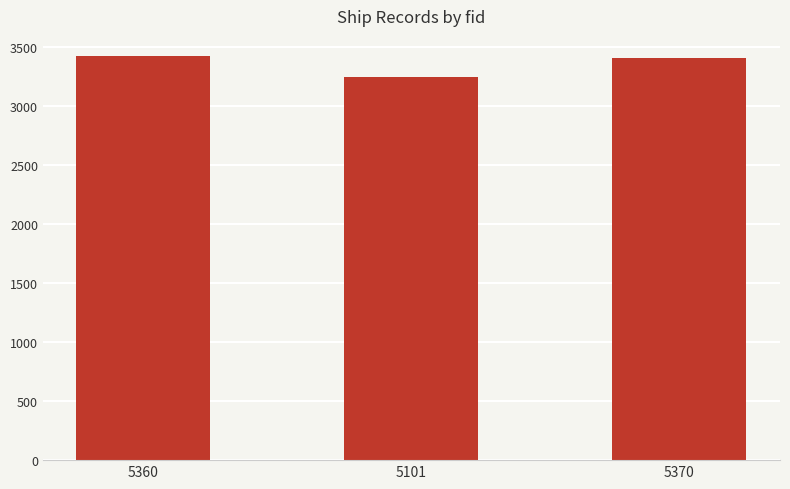

Between 5360 and 5101, which is larger?

5360